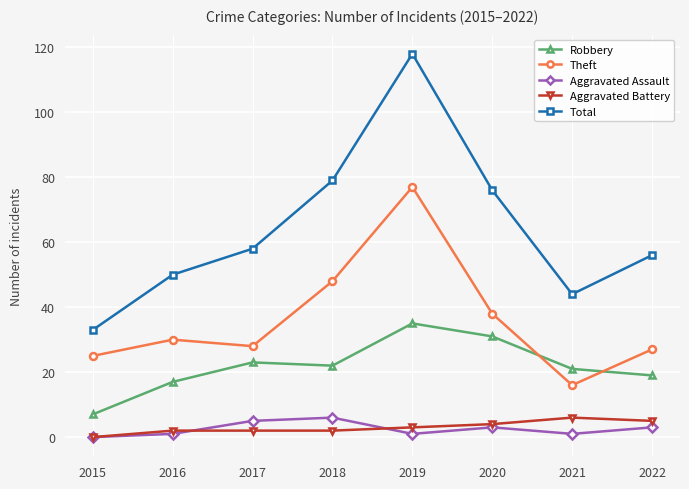

Read the Total value at 2015.

33